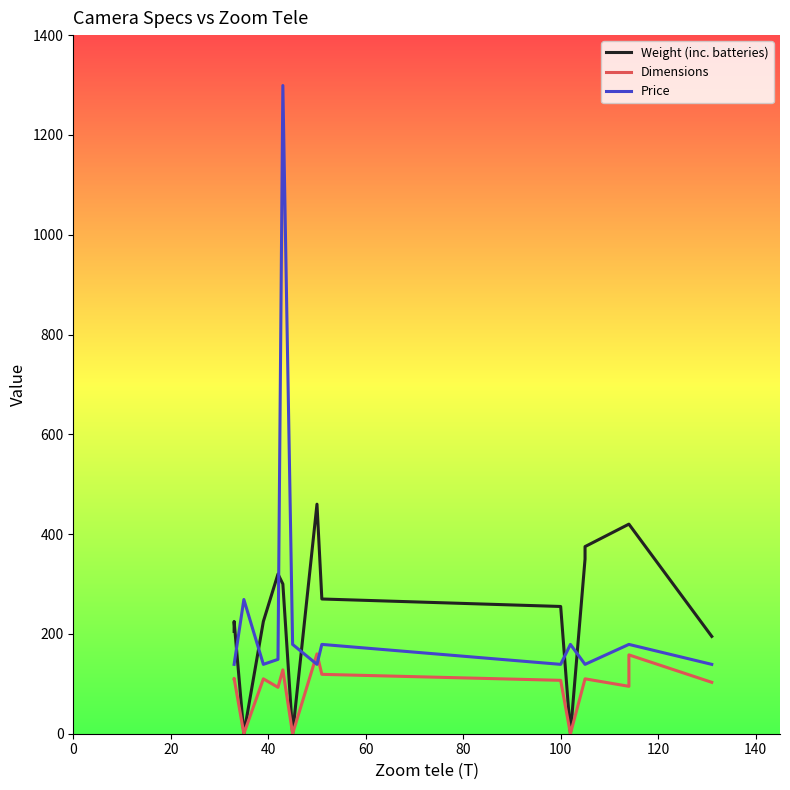

What is the minimum value for Price?

139